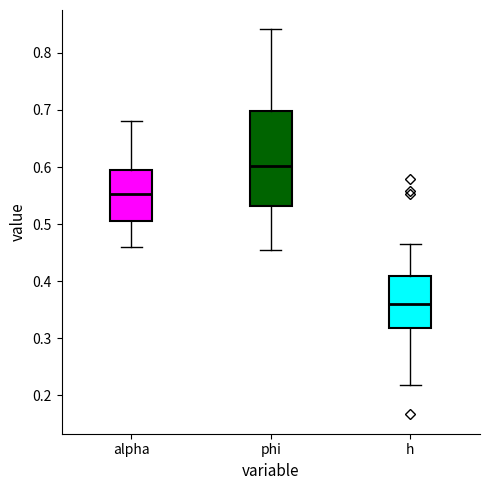

Reading left to right, read every box against the y-axis: the position of its median line, the range the box covers, and the ends of its whiskers. The values are not printed on the chart, so give them approximately, as read against the axis.

alpha: median 0.55, box 0.51 to 0.59, whiskers 0.46 to 0.68
phi: median 0.60, box 0.53 to 0.70, whiskers 0.45 to 0.84
h: median 0.36, box 0.32 to 0.41, whiskers 0.22 to 0.46